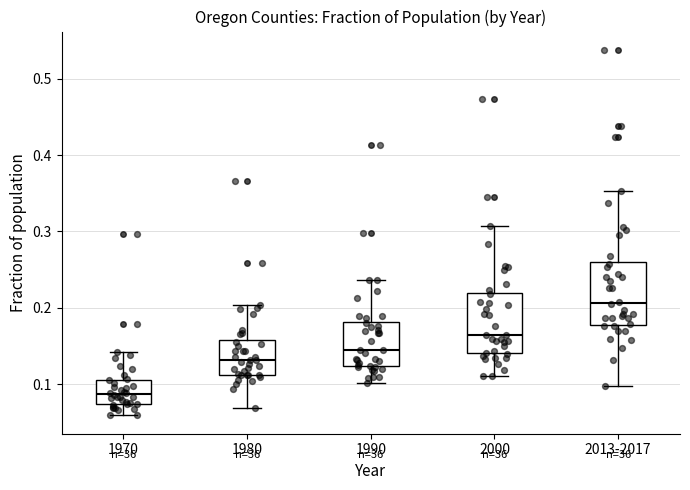

Which box's median line is the highest?

2013-2017